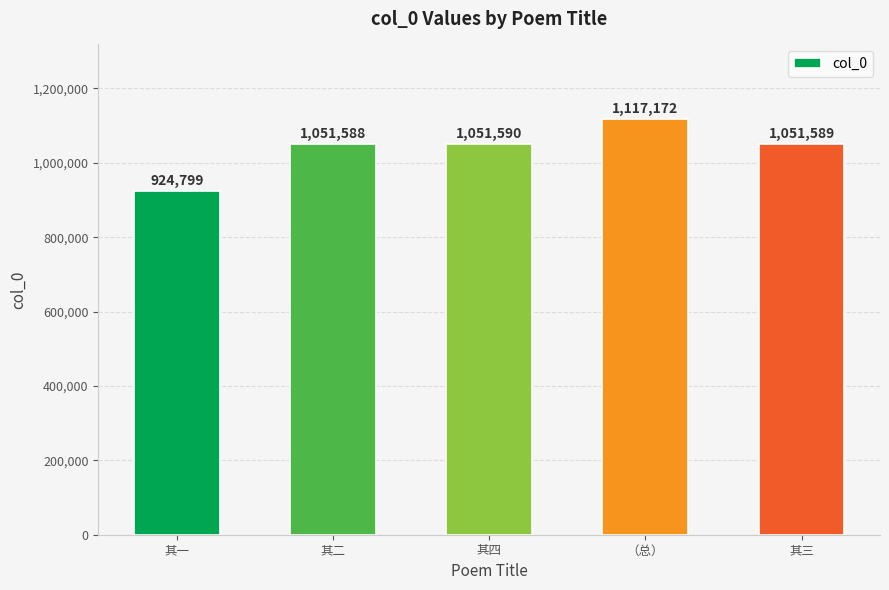

What is the sum of the values at 其四 and 其三?

2103179